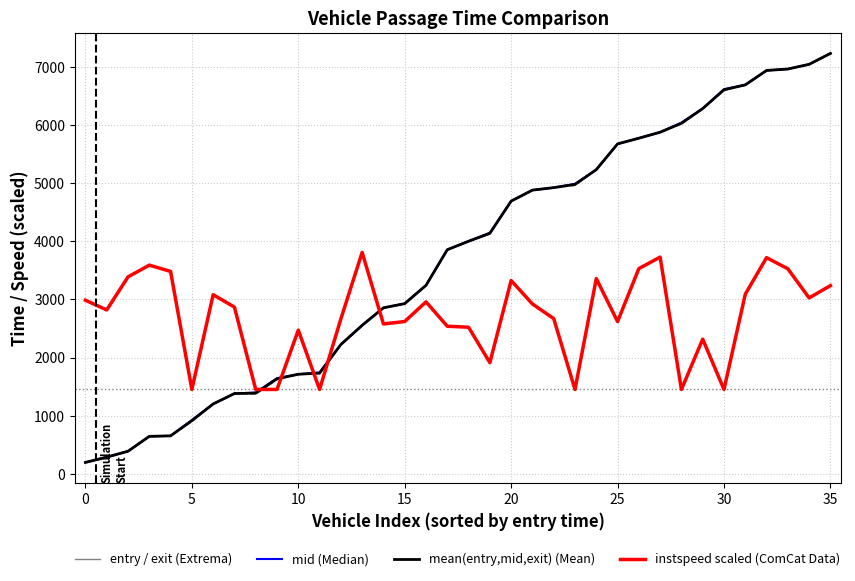

What is the minimum value shown in the chart?

192.7